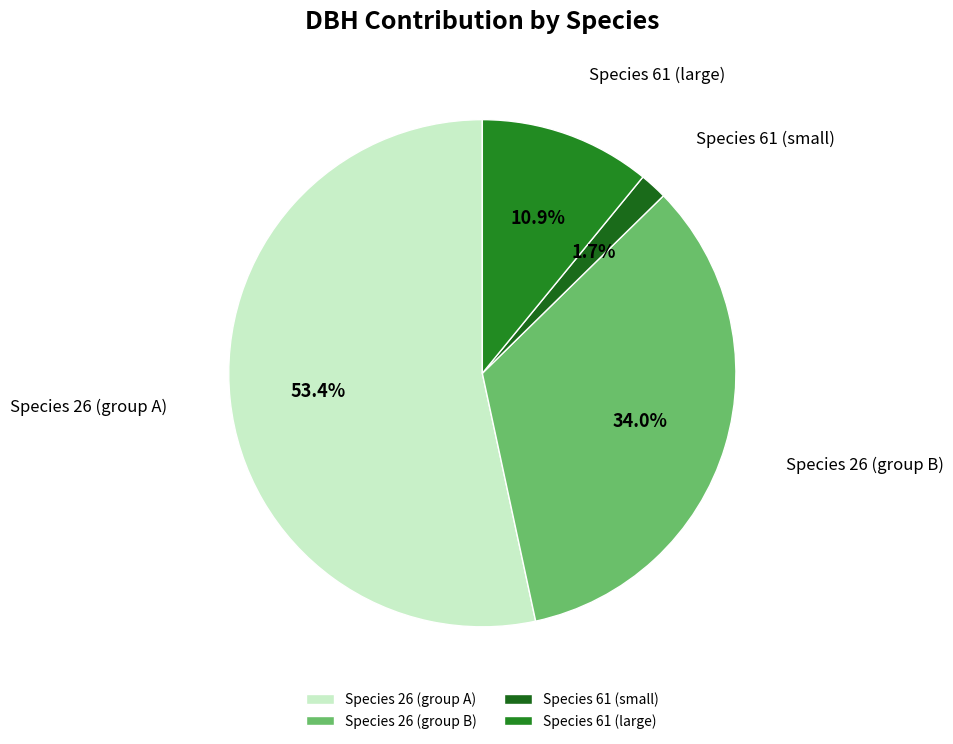

Rank the categories by value from highest to lowest.

Species 26 (group A), Species 26 (group B), Species 61 (large), Species 61 (small)